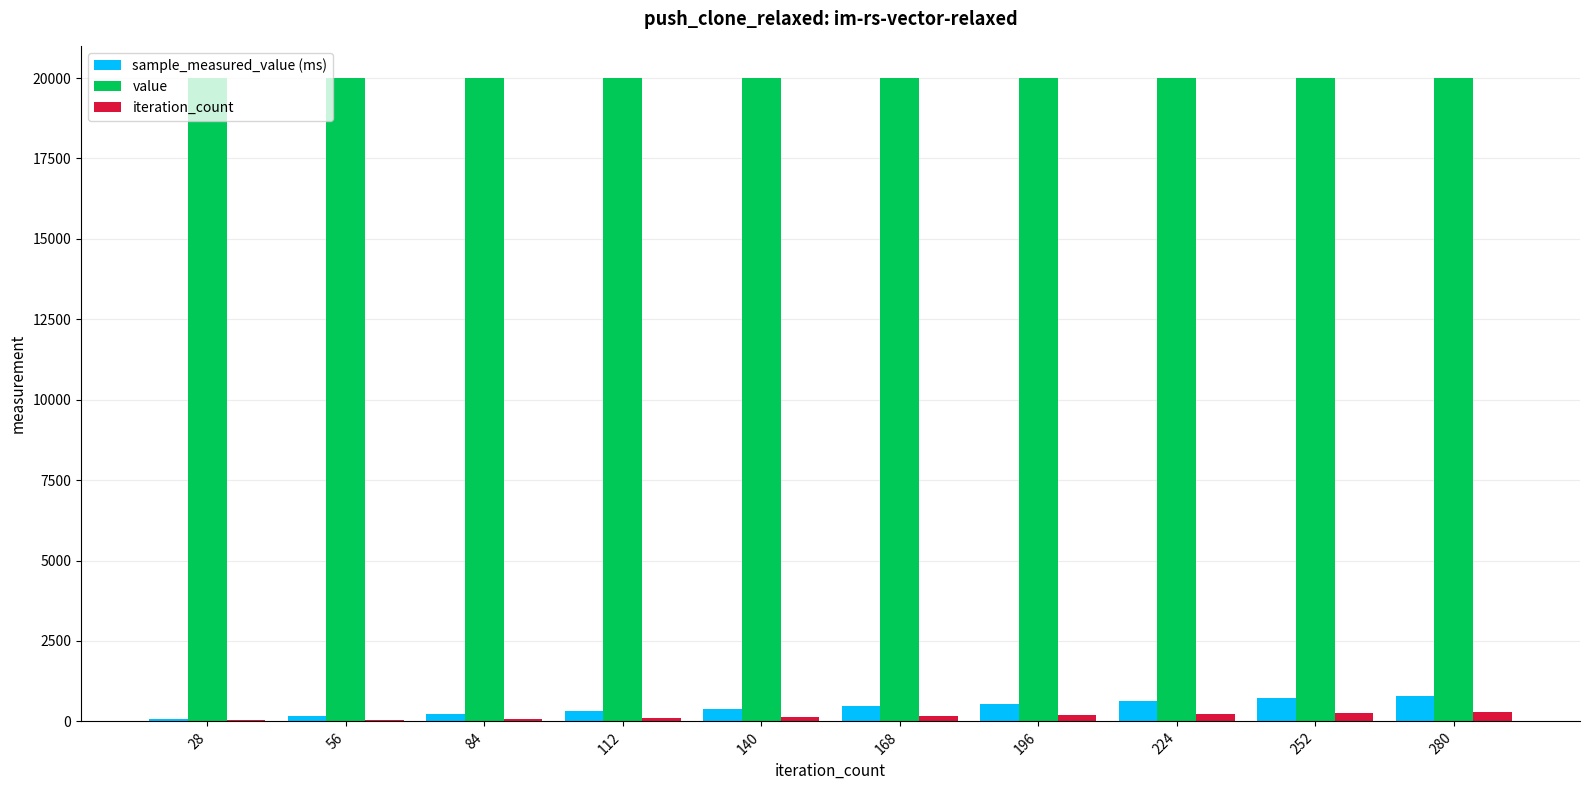

Which series has the largest total across all categories?

value